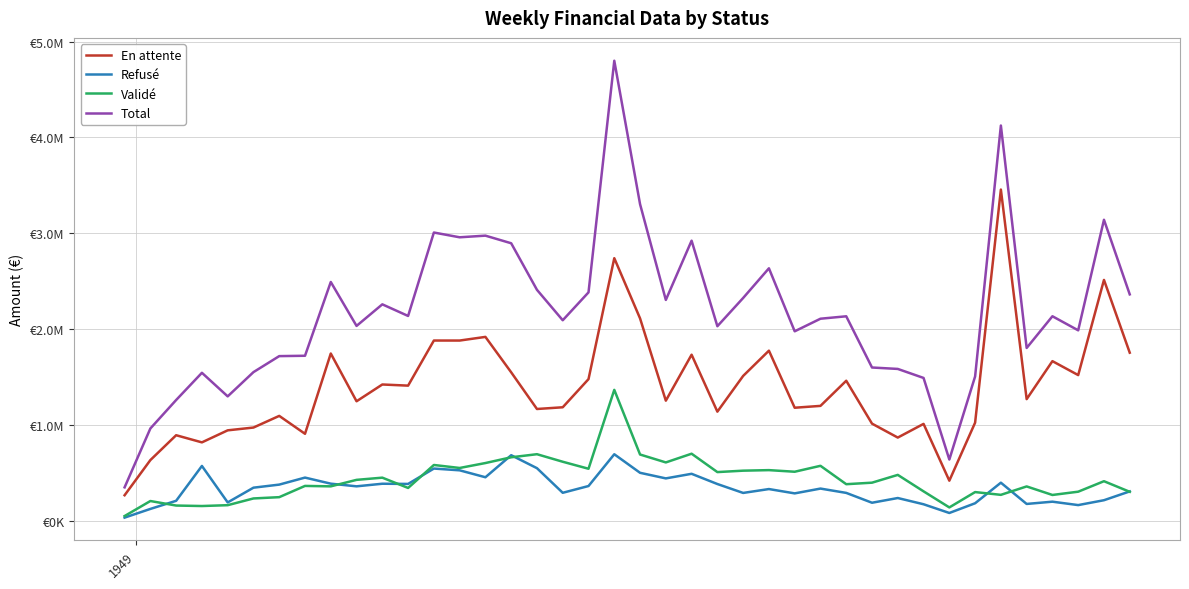

What is the value of the Total point at the 1st from the left?

348871.6